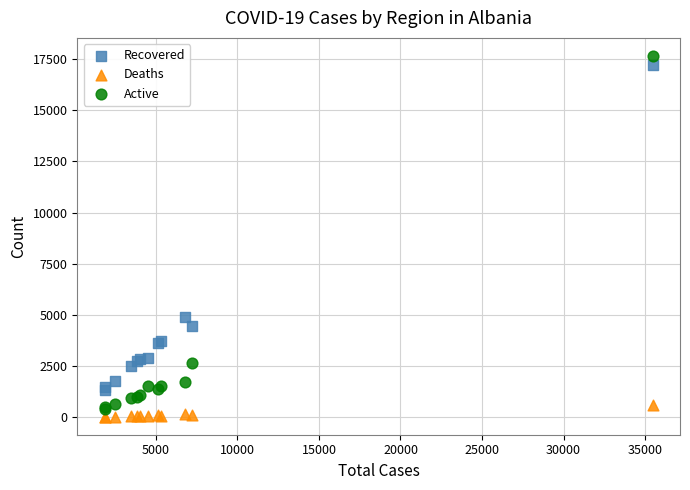

Which series contains the lowest Y value?

Deaths